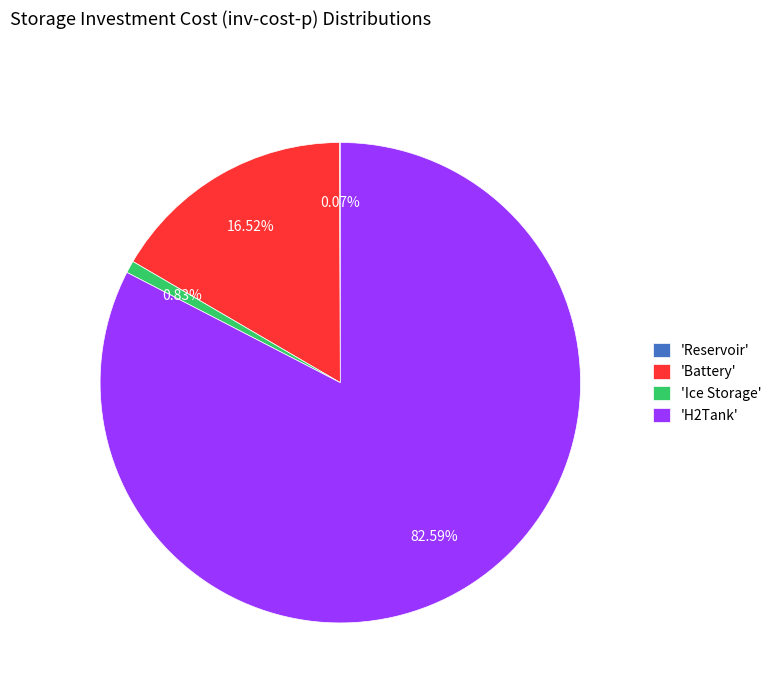

Which slice represents more than half of the pie?

'H2Tank'